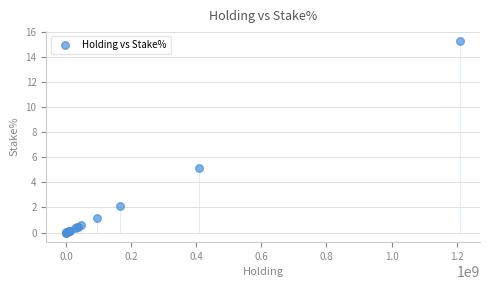

What Y value in the scatter plot is closest to 7?

5.1